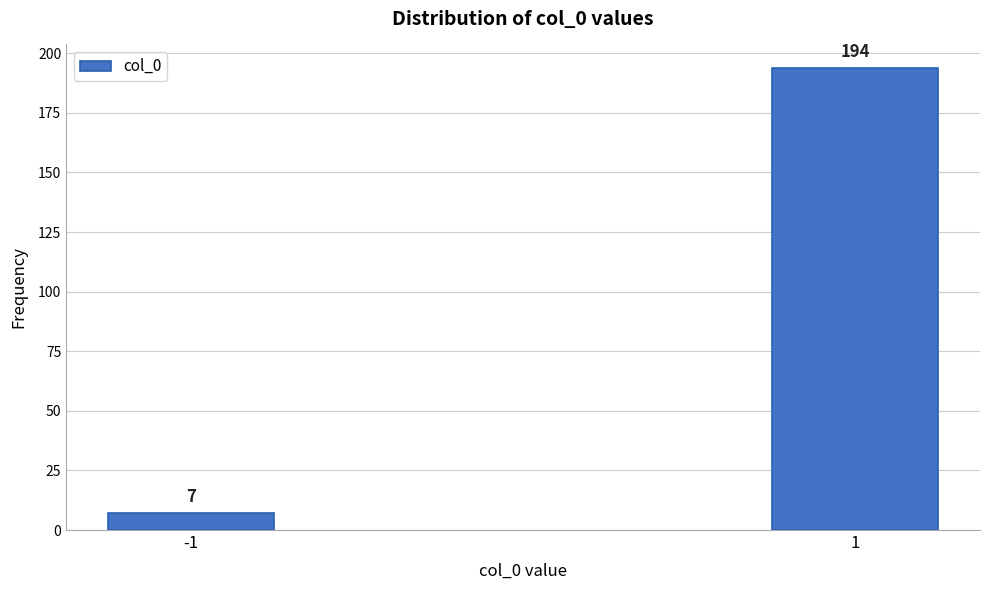

Reading right to left, what are all the values shown in this chart?

194	7